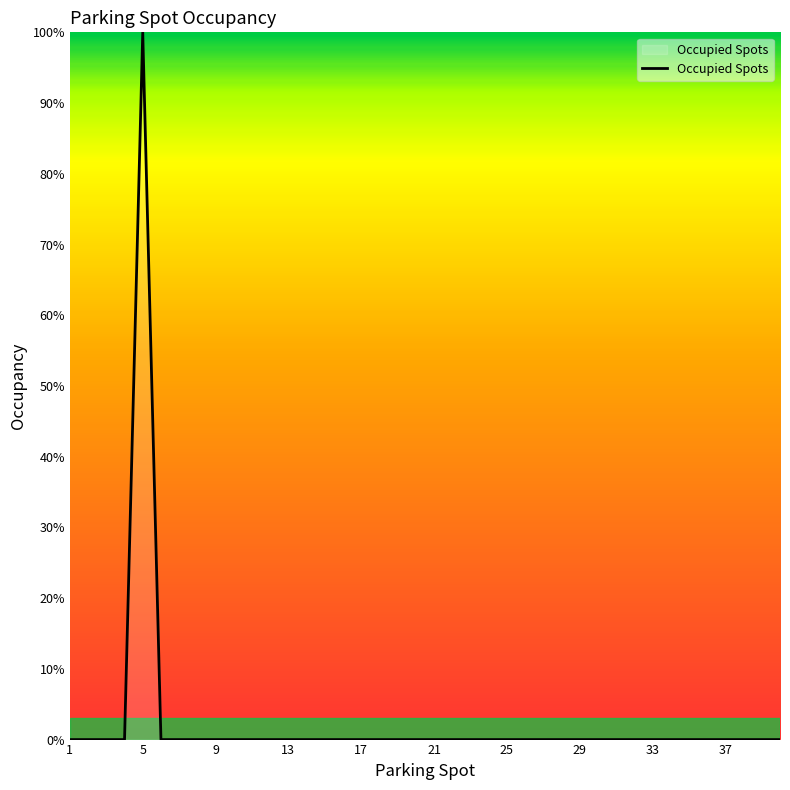

What is the difference between the maximum and minimum values?

100